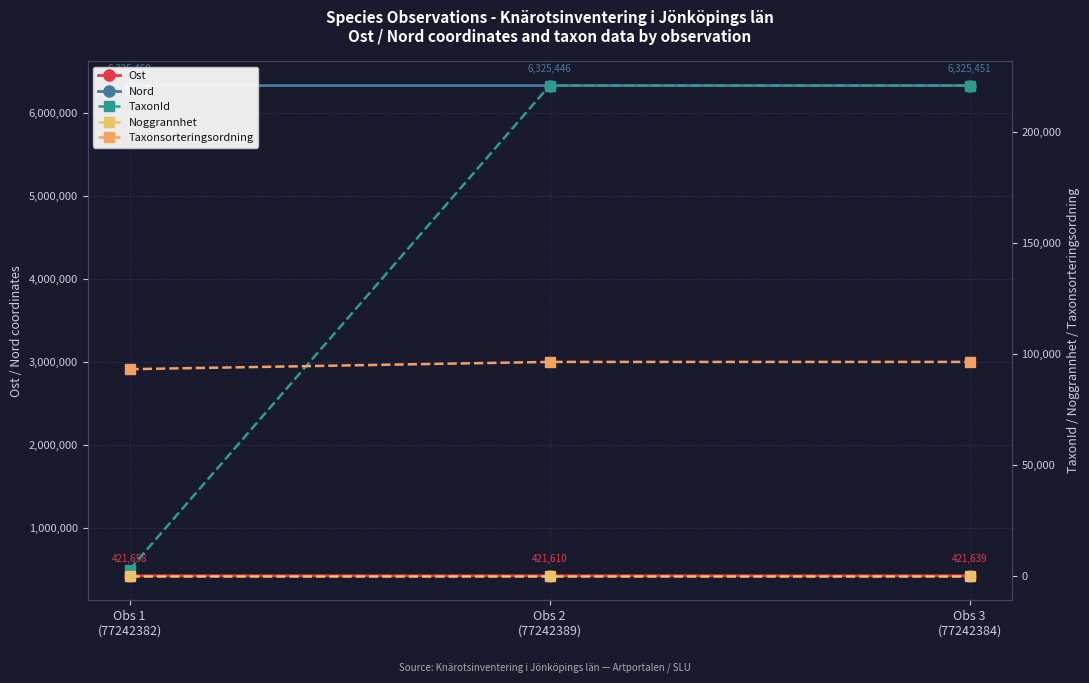

Where does the Nord series first go above 6325450?

Obs 1
(77242382)